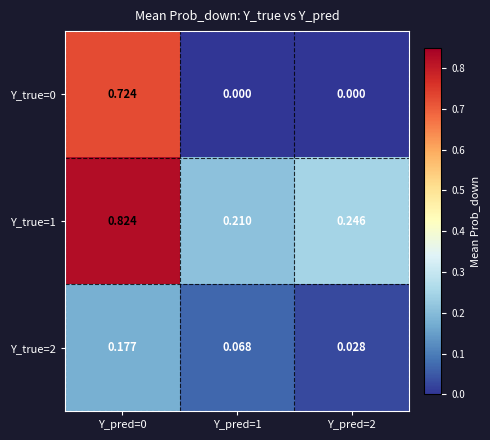

Is the value of Y_true=0 at Y_pred=2 greater than the value of Y_true=2 at Y_pred=1?

No